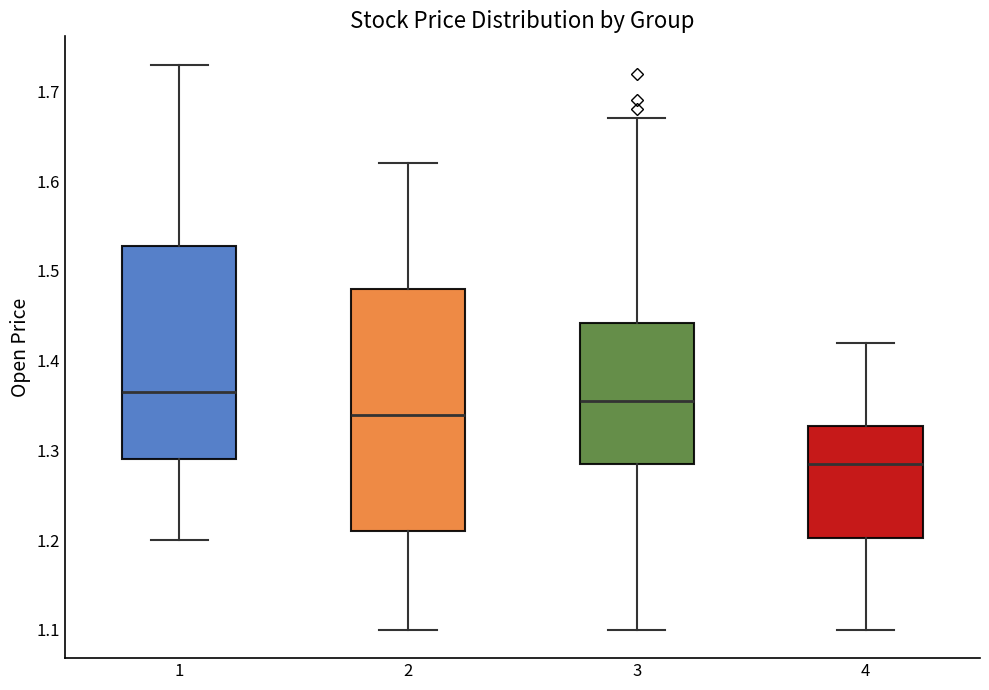

Reading left to right, read every box against the y-axis: the position of its median line, the range the box covers, and the ends of its whiskers. The values are not printed on the chart, so give them approximately, as read against the axis.

1: median 1.37, box 1.29 to 1.53, whiskers 1.20 to 1.73
2: median 1.34, box 1.21 to 1.48, whiskers 1.10 to 1.62
3: median 1.36, box 1.29 to 1.44, whiskers 1.10 to 1.67
4: median 1.29, box 1.20 to 1.33, whiskers 1.10 to 1.42